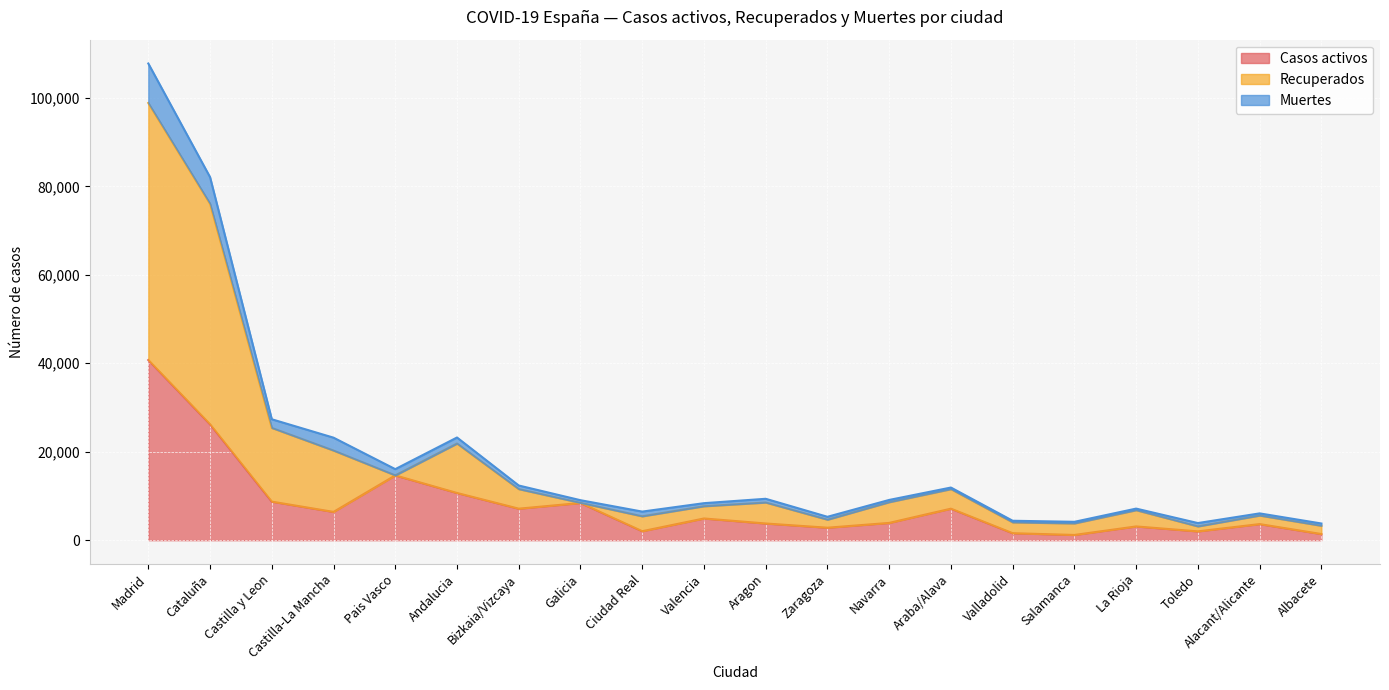

The value of Casos activos at Castilla-La Mancha is 6392. True or false?

True